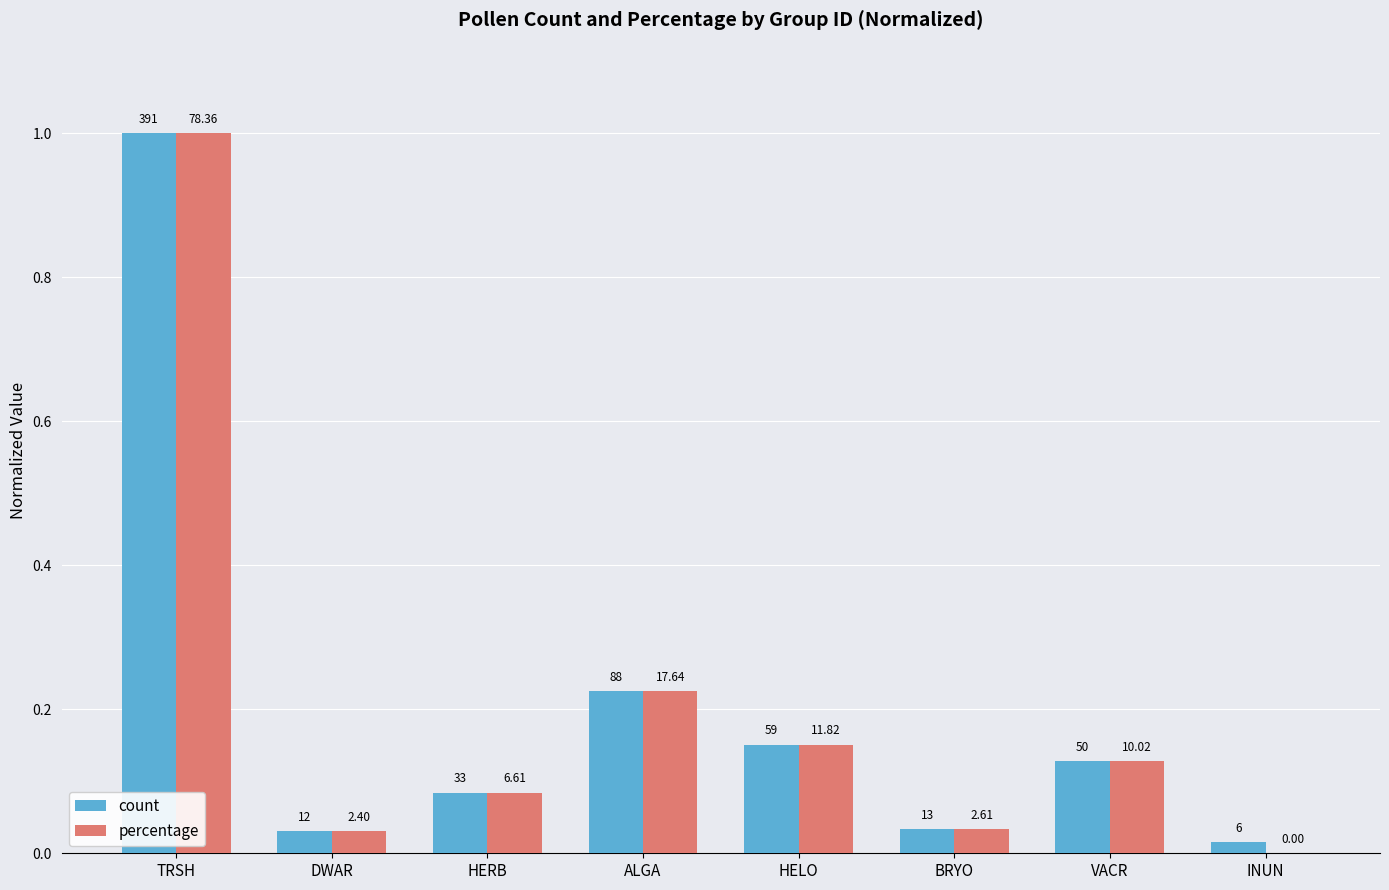

Reading left to right, extract all data points from this chart.

count: TRSH=1.0	DWAR=0.0	HERB=0.1	ALGA=0.2	HELO=0.2	BRYO=0.0	VACR=0.1	INUN=0.0
percentage: TRSH=1.0	DWAR=0.0	HERB=0.1	ALGA=0.2	HELO=0.2	BRYO=0.0	VACR=0.1	INUN=0.0